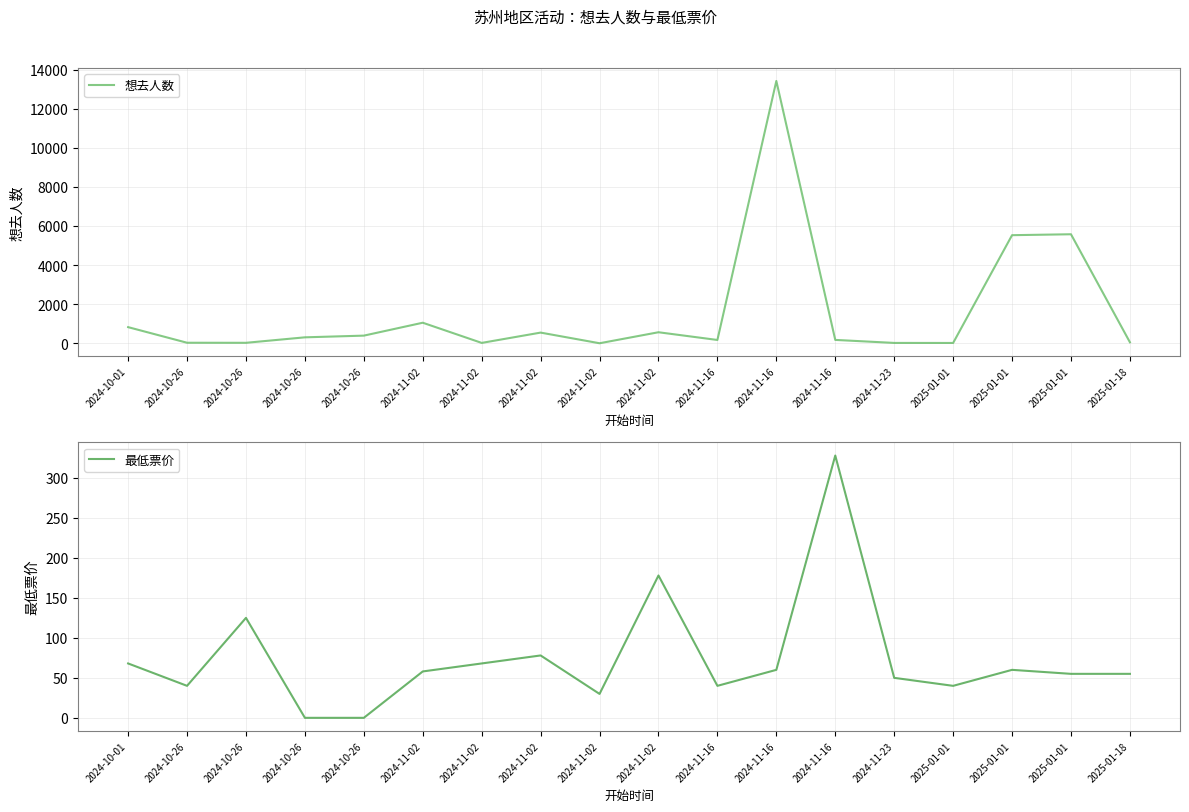

What is the label of the 12th point from the left?

2024-11-16